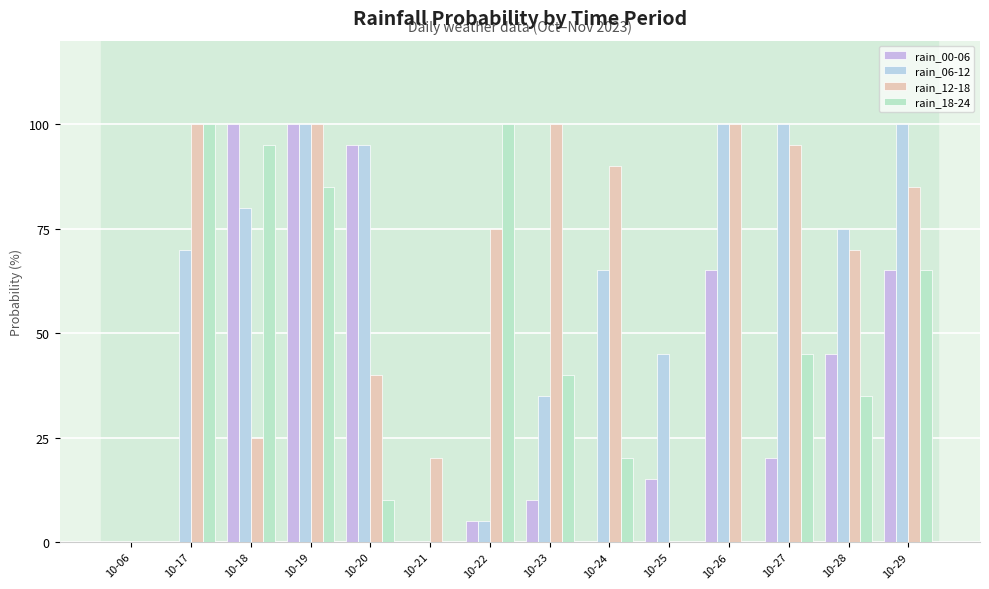

What value does the rain_00-06 series have at 10-25, to the nearest 5?

15